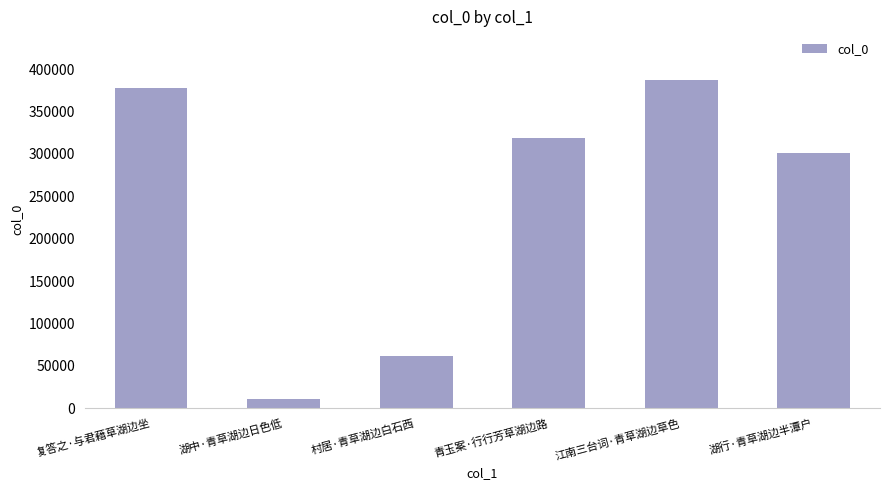

What is the change in value from 复答之·与君藉草湖边坐 to 青玉案·行行芳草湖边路?

-59371